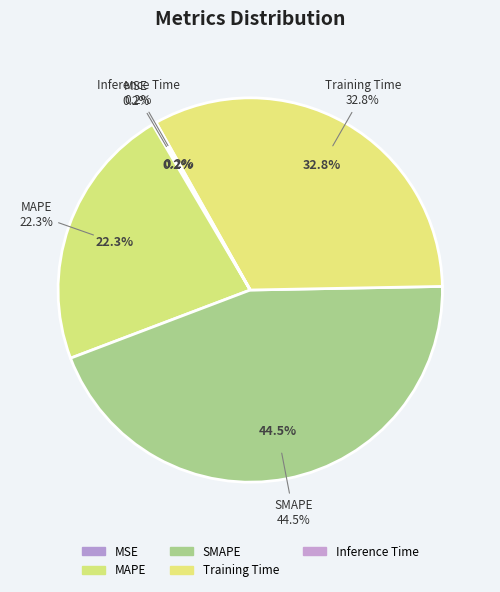

Which has a higher value, SMAPE or MSE?

SMAPE